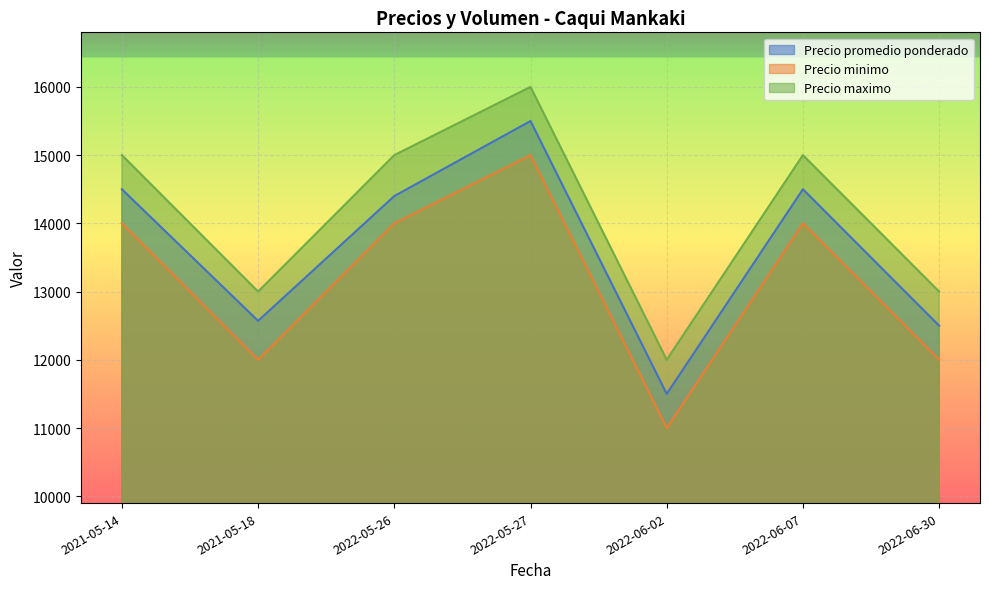

How many data points does each series have?

7